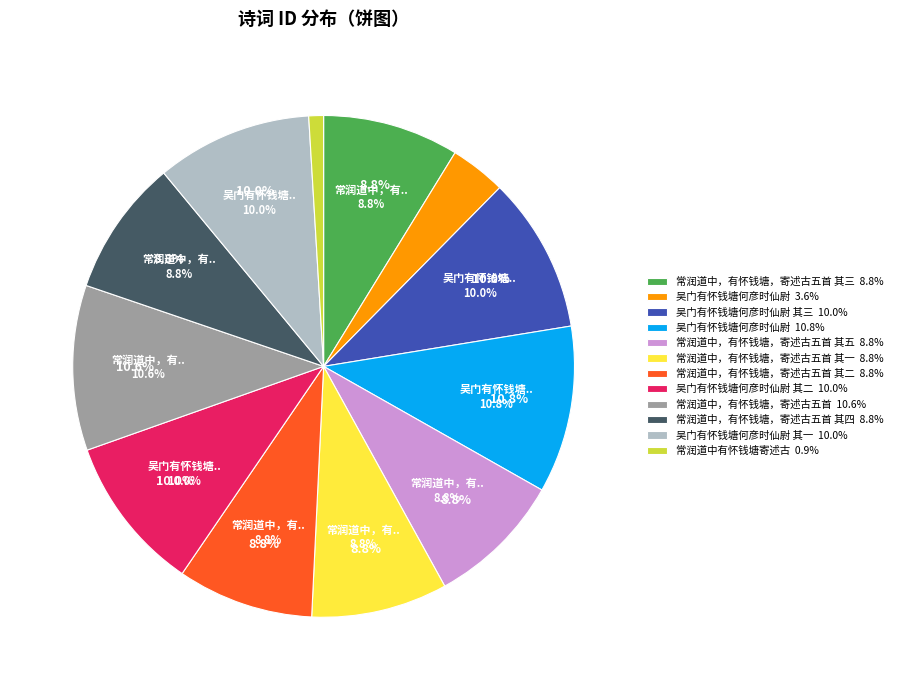

To the nearest percent, what is the combined percentage of 吴门有怀钱塘何彦时仙尉 and 常润道中有怀钱塘寄述古?

5%